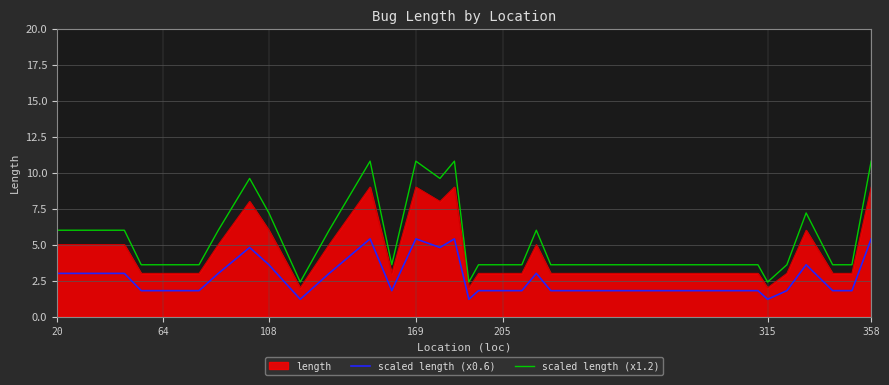

True or false: scaled length (x0.6) and scaled length (x1.2) cross at least once.

False